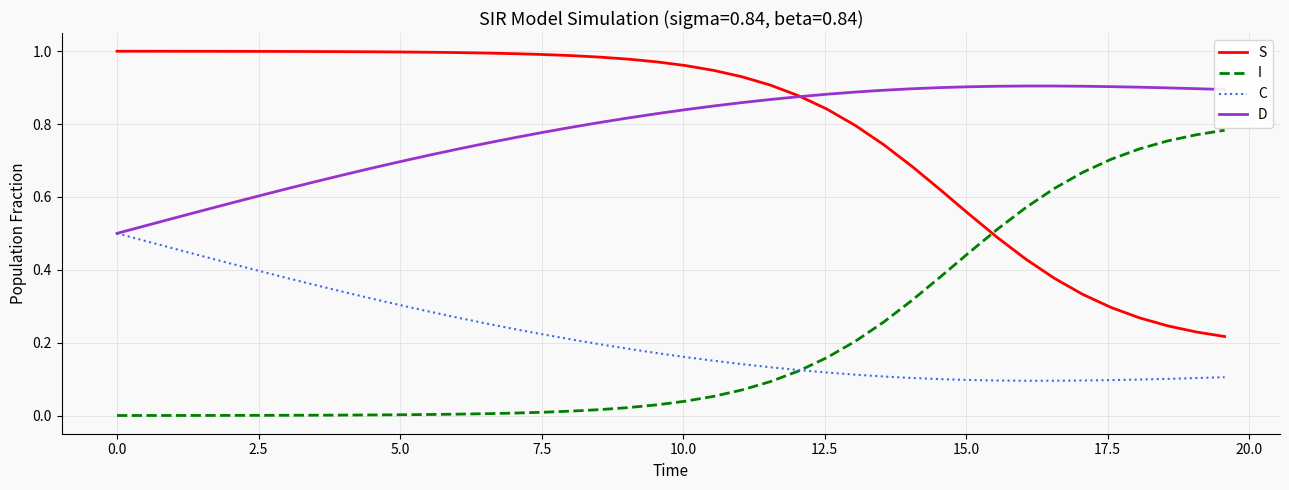

True or false: I and D intersect in this chart.

False